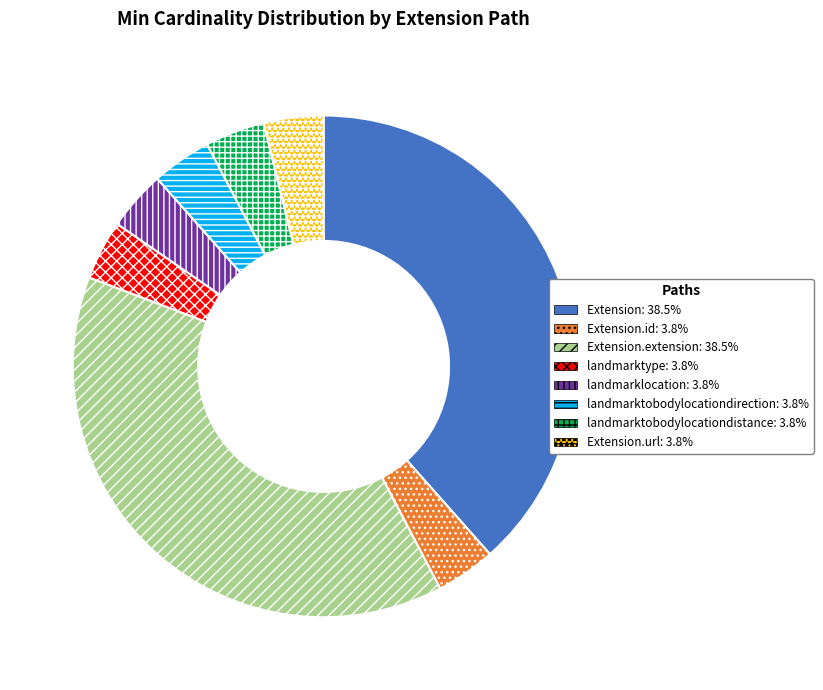

Is there any slice that represents more than half of the pie?

No